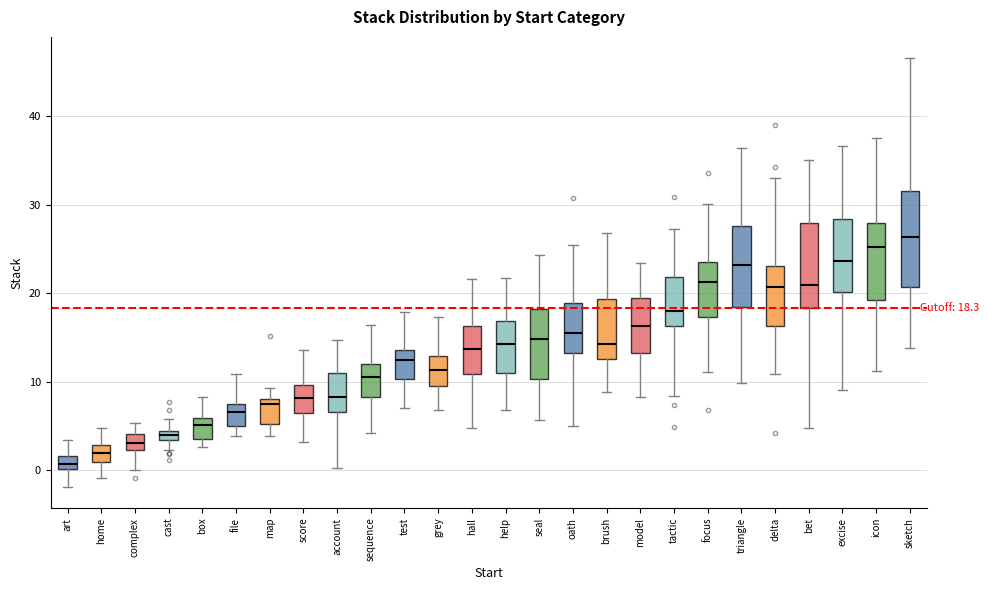

Which box has the highest median line?

sketch